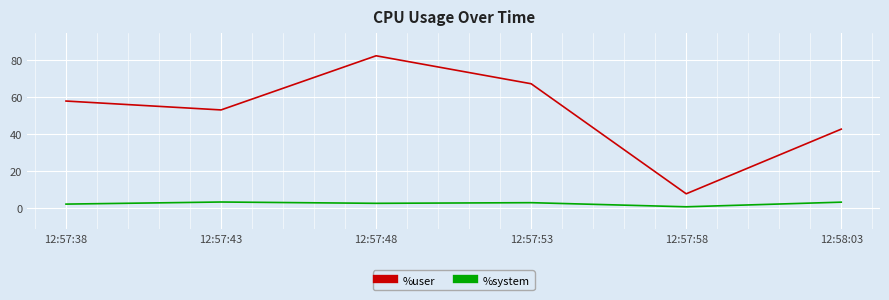

What is the difference between the maximum and second lowest values in the %user series?

39.8